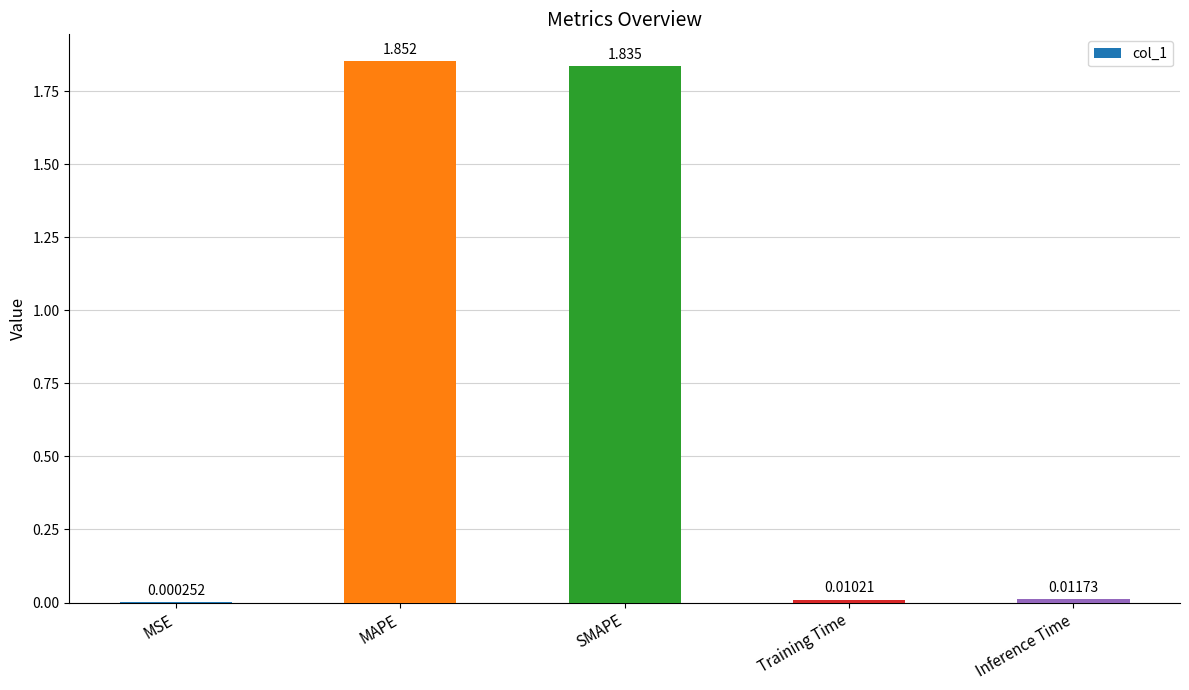

Where is the data nearest to the value 0?

MSE